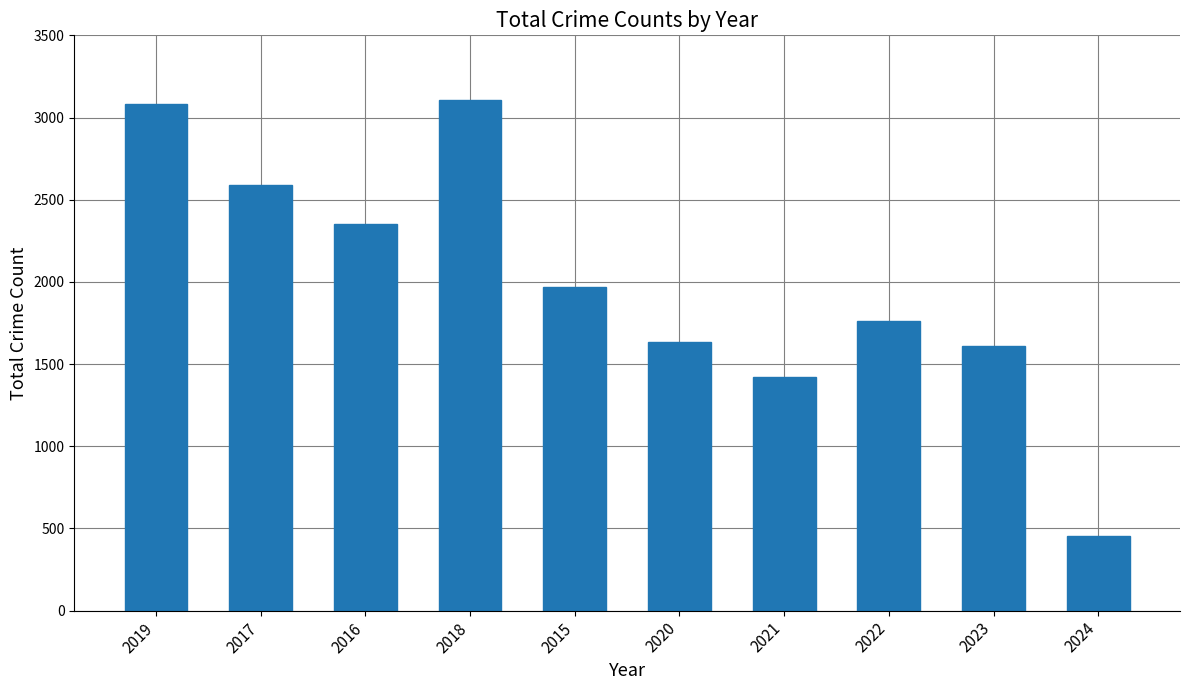

Where is the data nearest to the value 1779?

2022